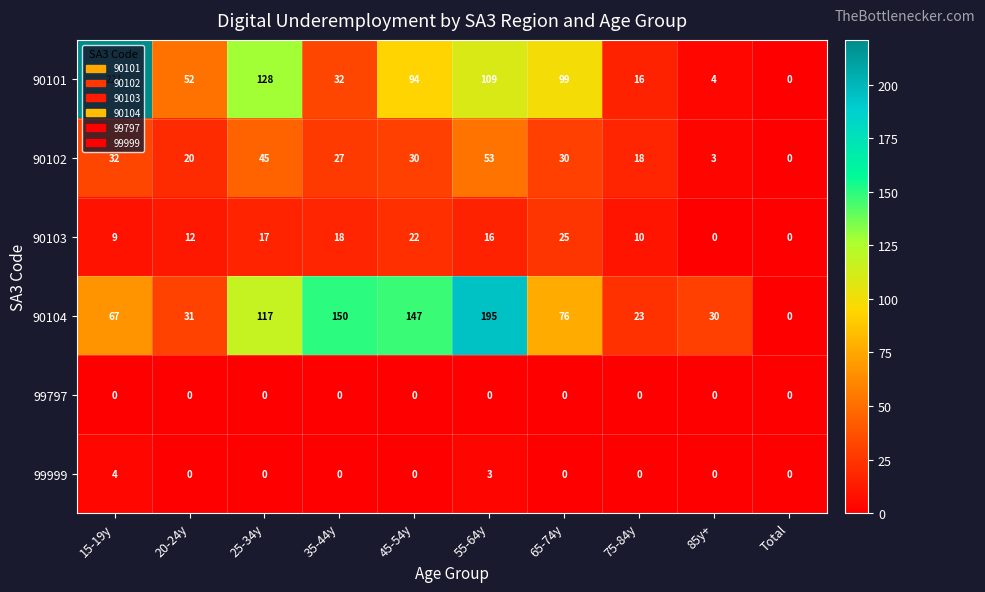

What is the maximum value shown in the chart?

221